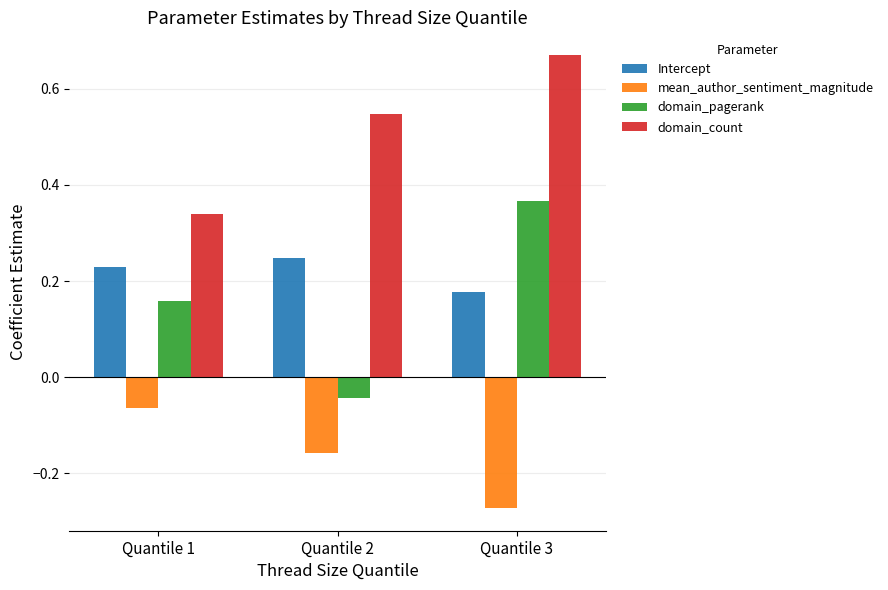

Which series has the widest spread of values?

domain_pagerank